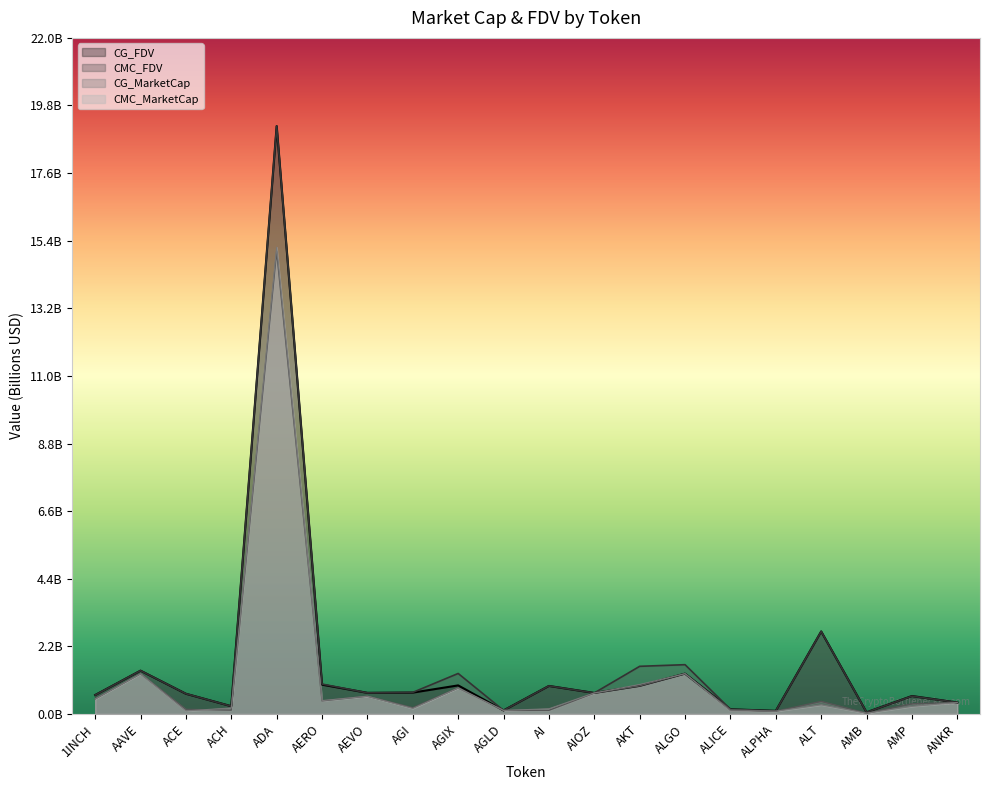

At ACH, list the series in order from largest to smallest.

CMC_FDV, CG_FDV, CMC_MarketCap, CG_MarketCap